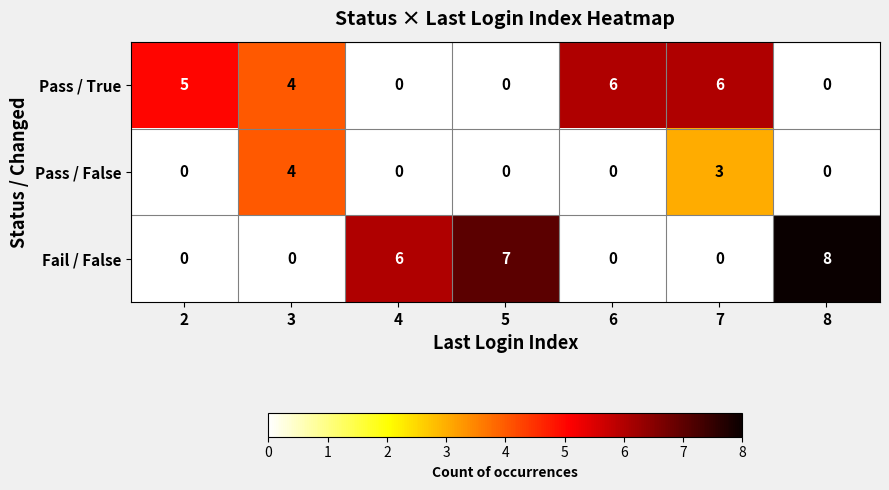

How many series are shown in this chart?

3